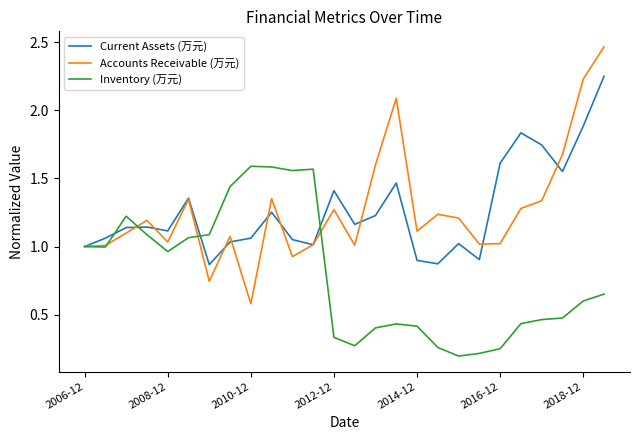

List the series in order of their peak value, lowest first.

Inventory (万元), Current Assets (万元), Accounts Receivable (万元)